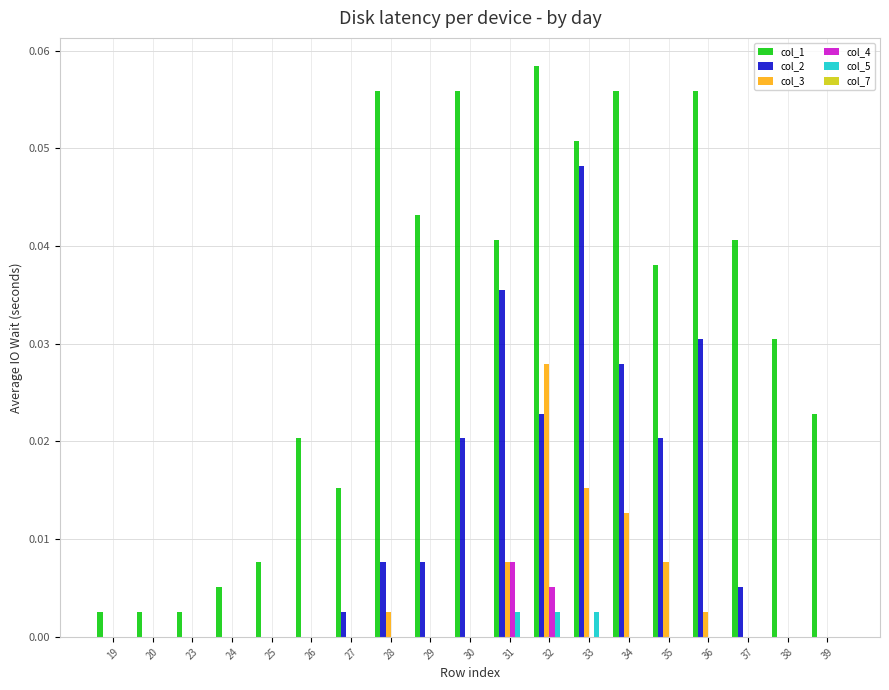

Is the value of col_1 at 23 greater than the value of col_3 at 20?

Yes